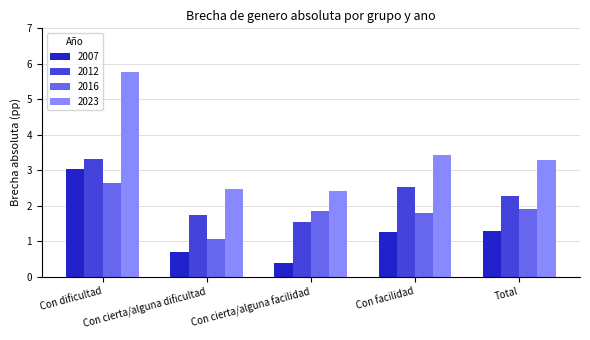

What is the difference between the highest and lowest values at Con facilidad?

2.2